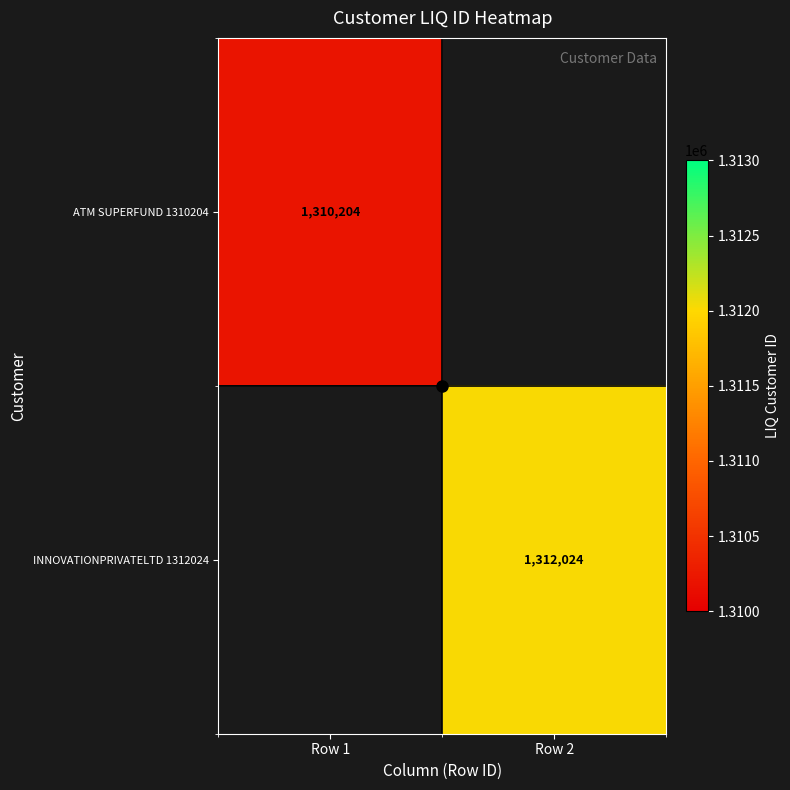

What is the smallest value displayed?

1310204.0